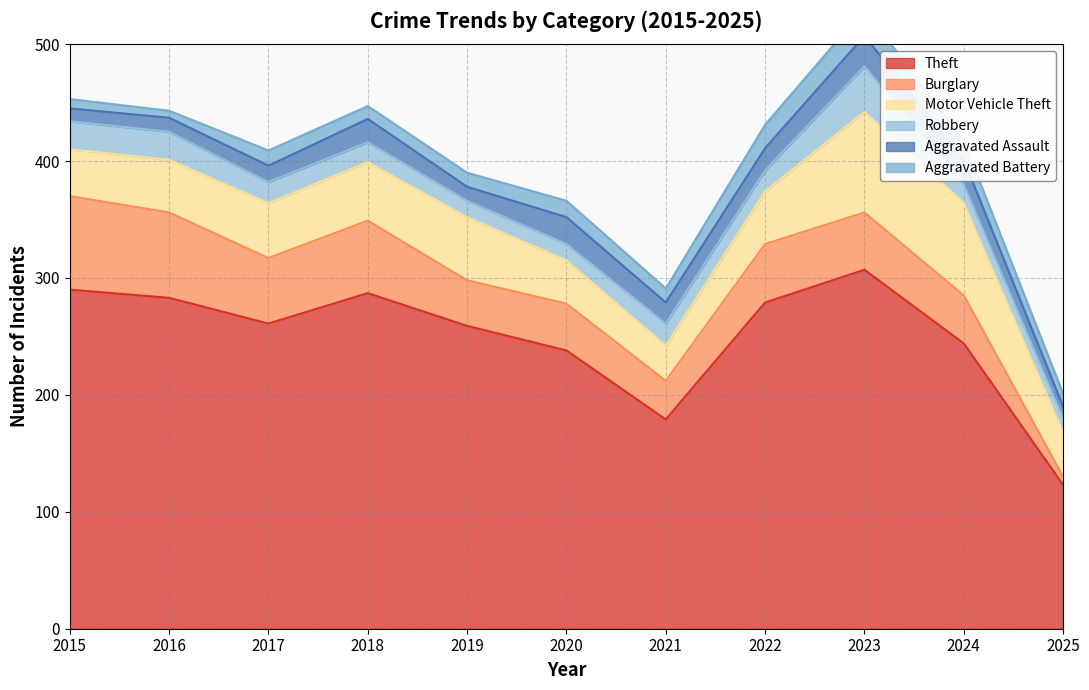

What is the total value across all series at 2015?

453